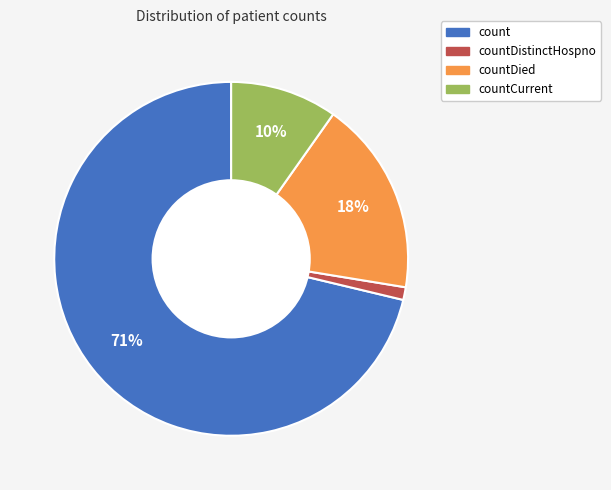

Is there any slice that represents more than half of the pie?

Yes